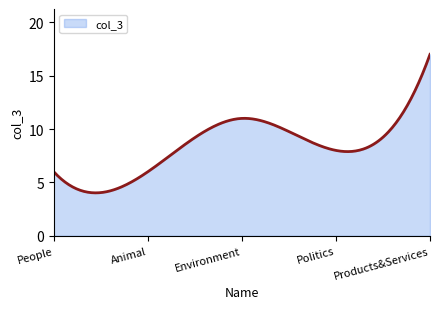

What is the greatest value displayed?

17.0